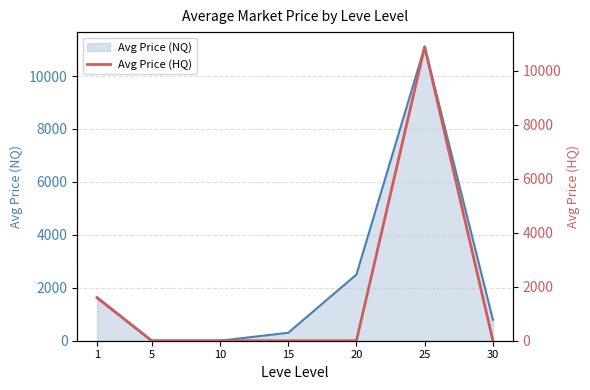

What is the maximum value shown in the chart?

10882.7